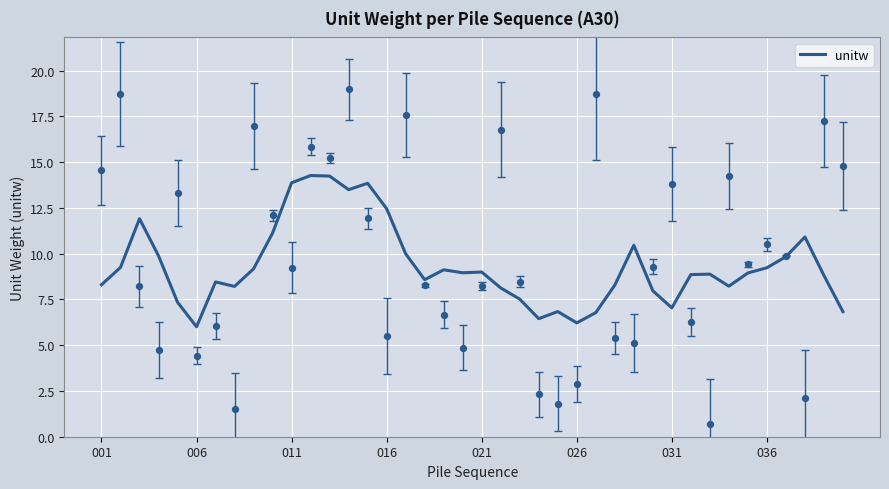

Is it true that unitw equals 13.9 at 011?

True